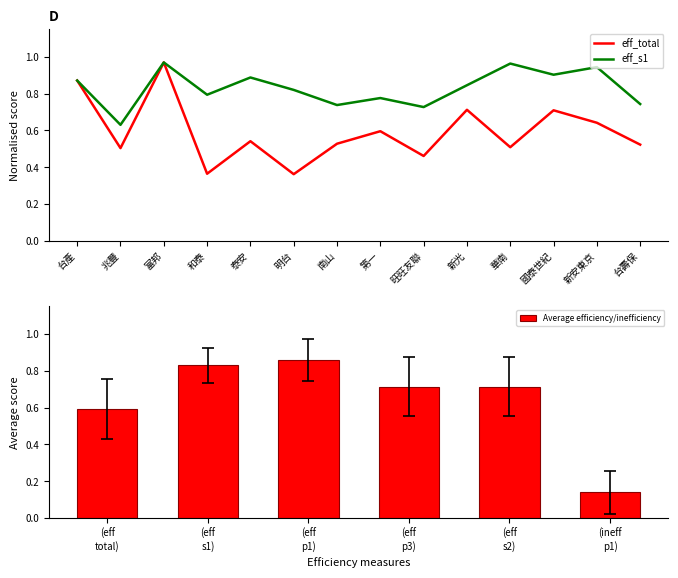

The value of eff_s1 at 明台 is 0.4. True or false?

False